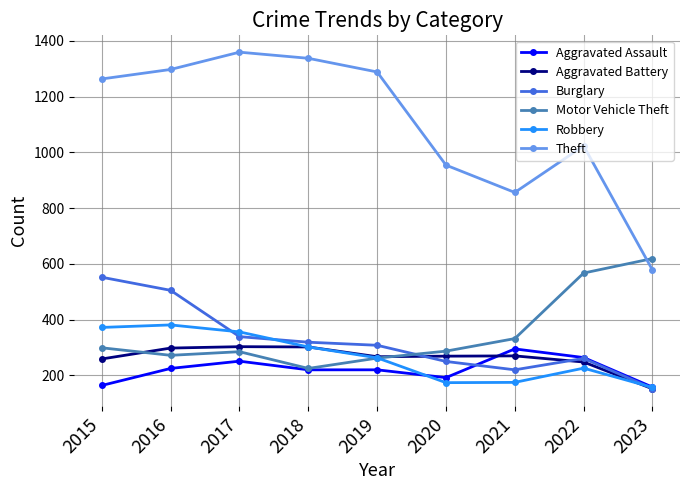

True or false: Burglary has more than 0 points higher than both neighbors.

True